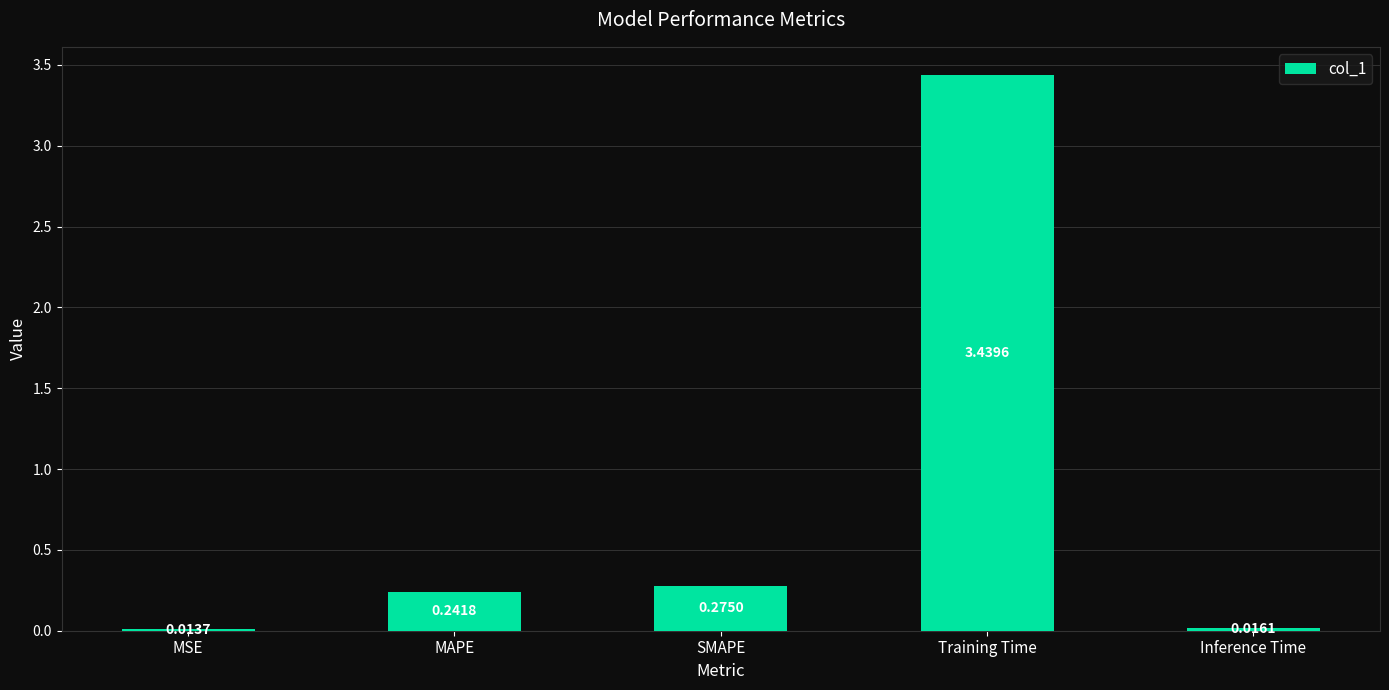

List the labels in order of value, largest first.

Training Time, SMAPE, MAPE, Inference Time, MSE